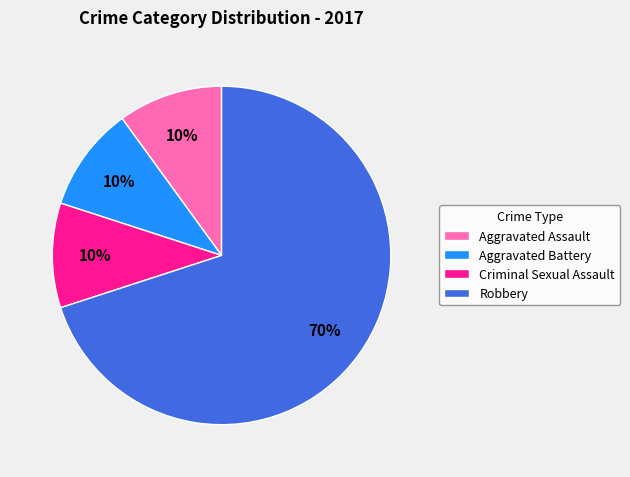

How many segments does this pie chart have?

4